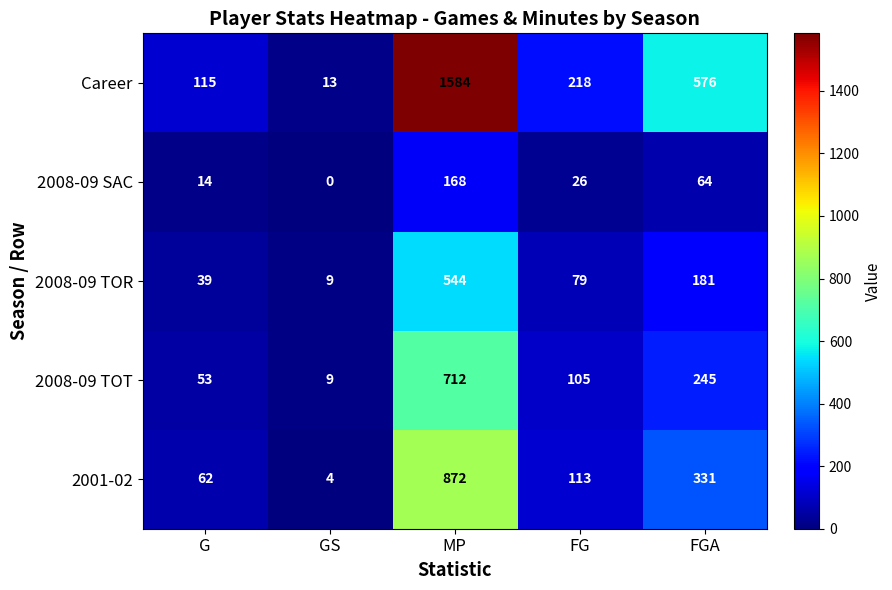

What is the spread (max minus min) of values at G?

101